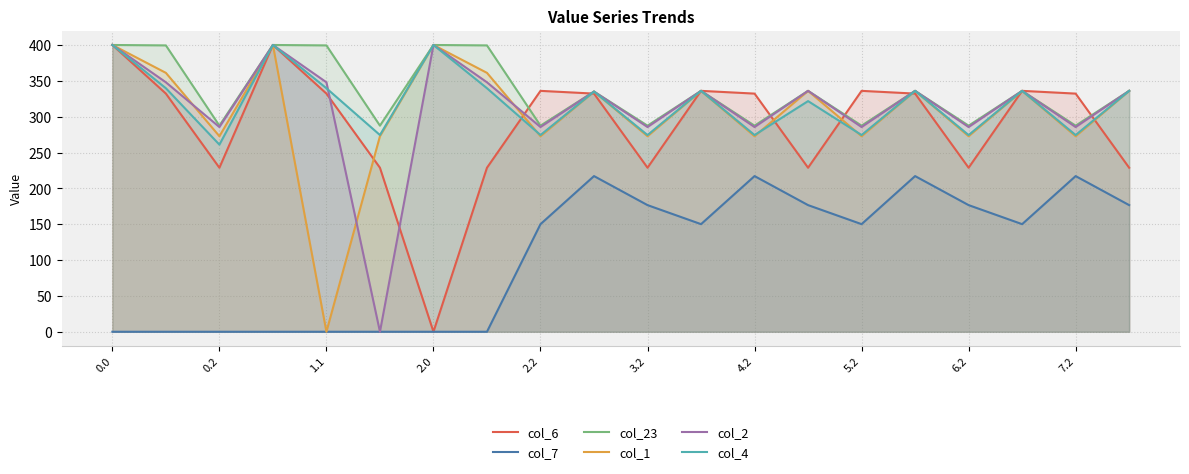

What position from the left is 0.0?

1